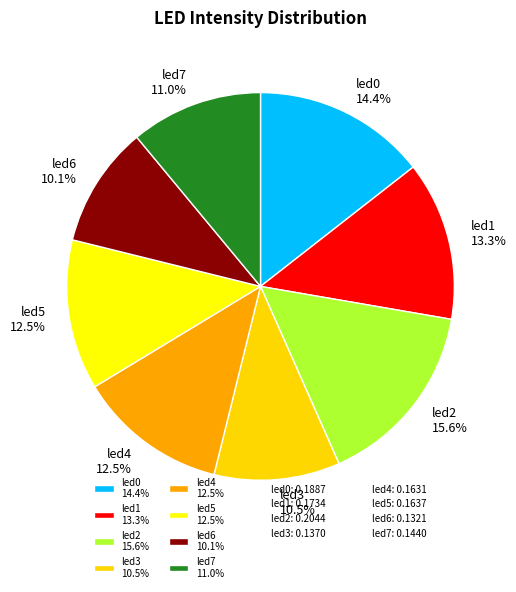

The led2 slice represents 9% of the pie. True or false?

False